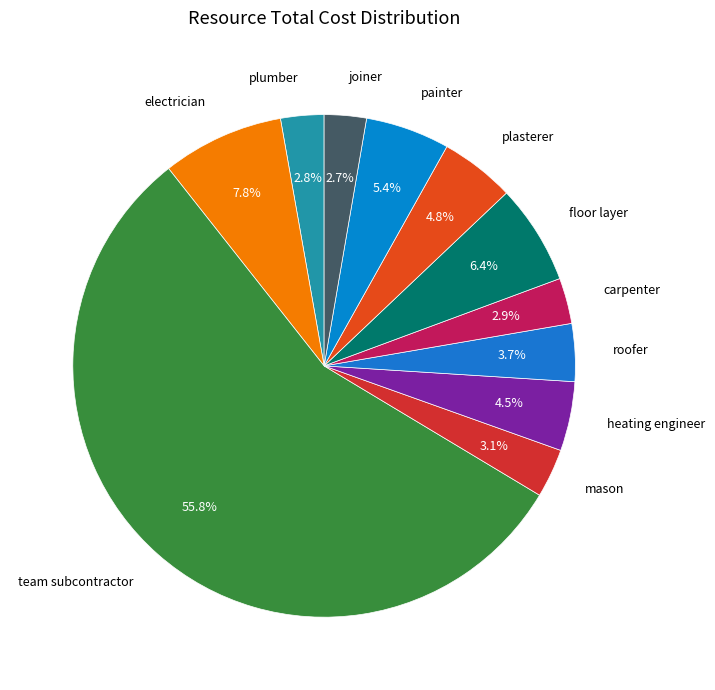

Is there any slice that represents more than half of the pie?

Yes